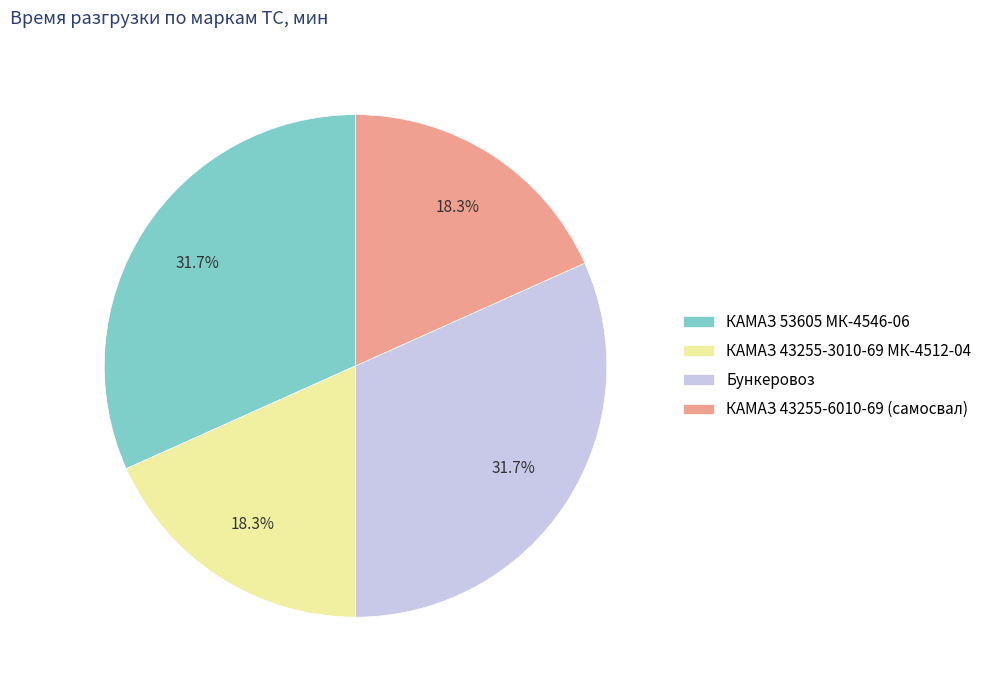

How many segments does this pie chart have?

4